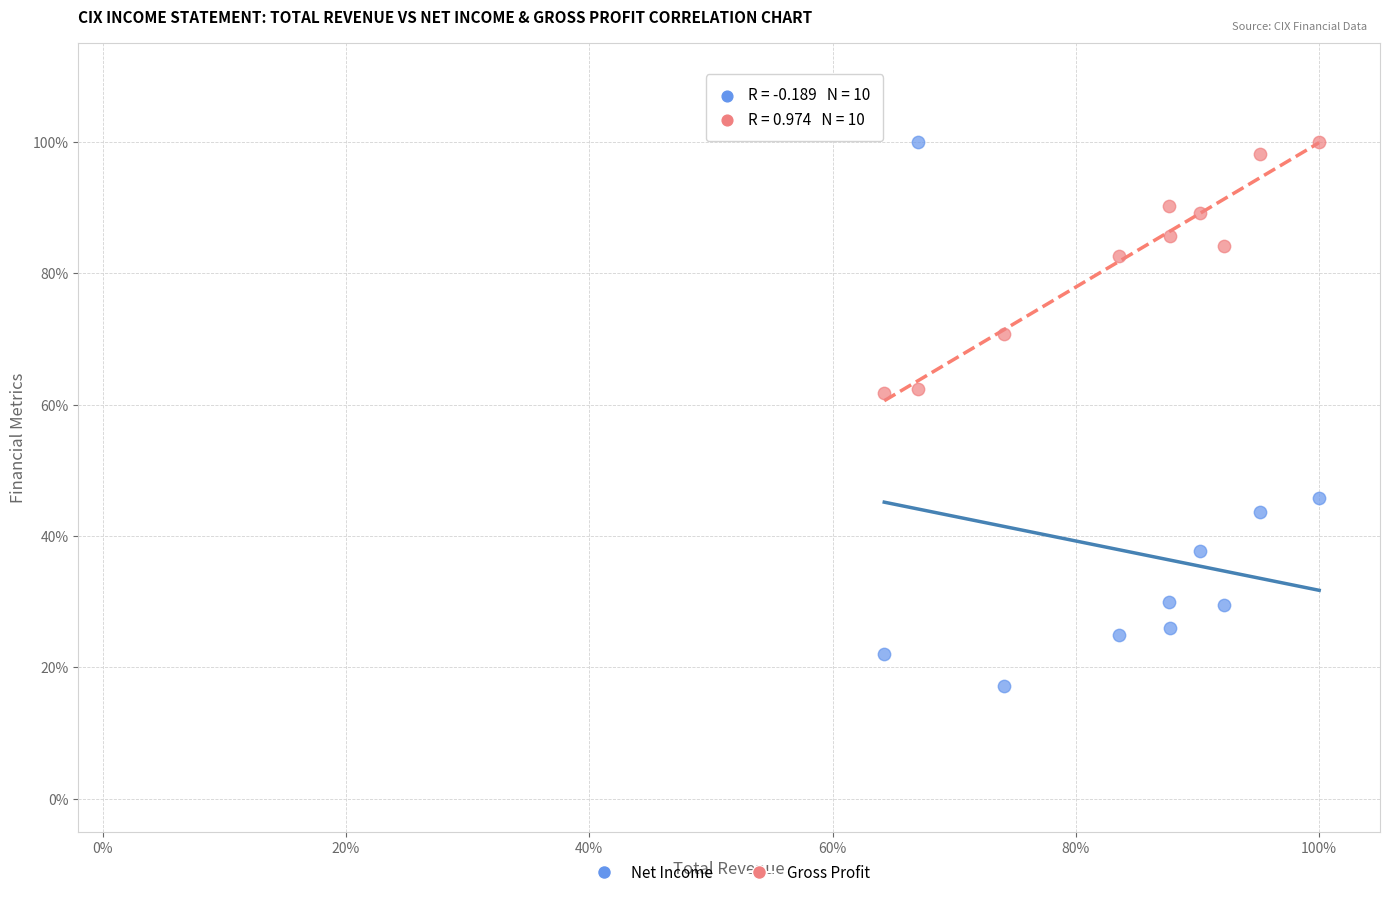

What are all the series names shown in the legend?

Net Income, Gross Profit